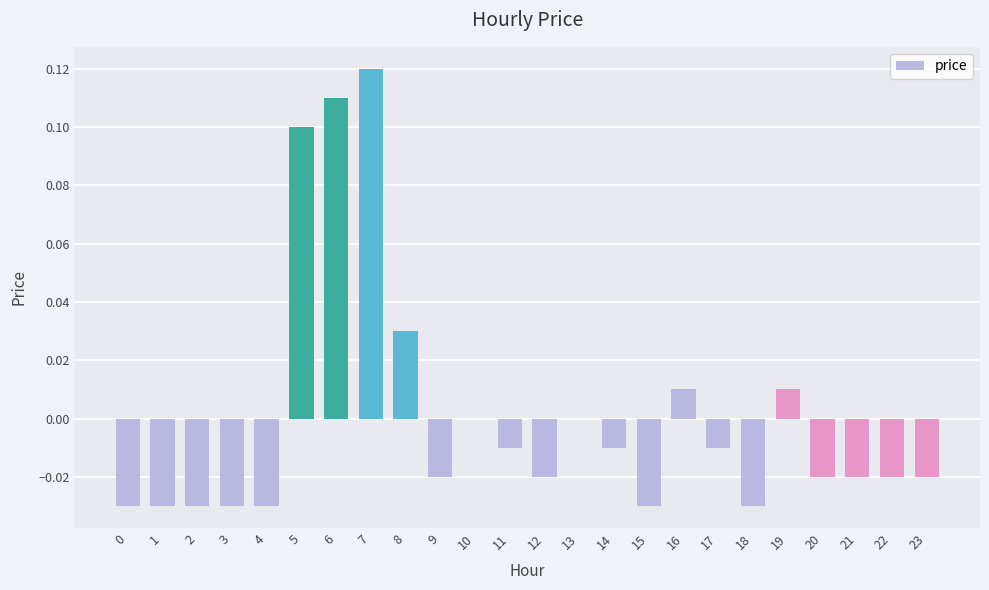

The value at 18 is -0.0. True or false?

True